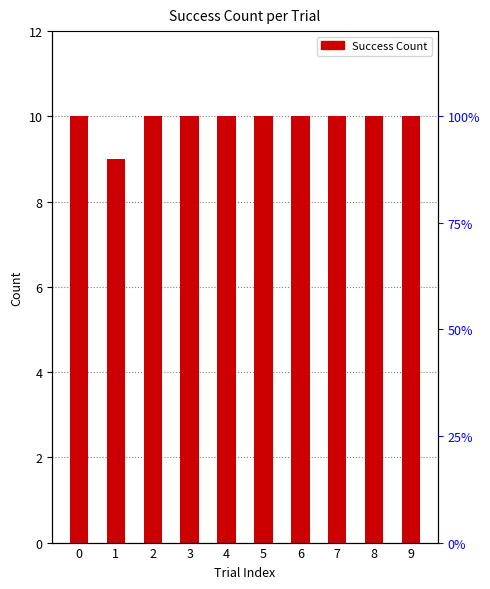

Rank the categories by value from highest to lowest.

0, 2, 3, 4, 5, 6, 7, 8, 9, 1